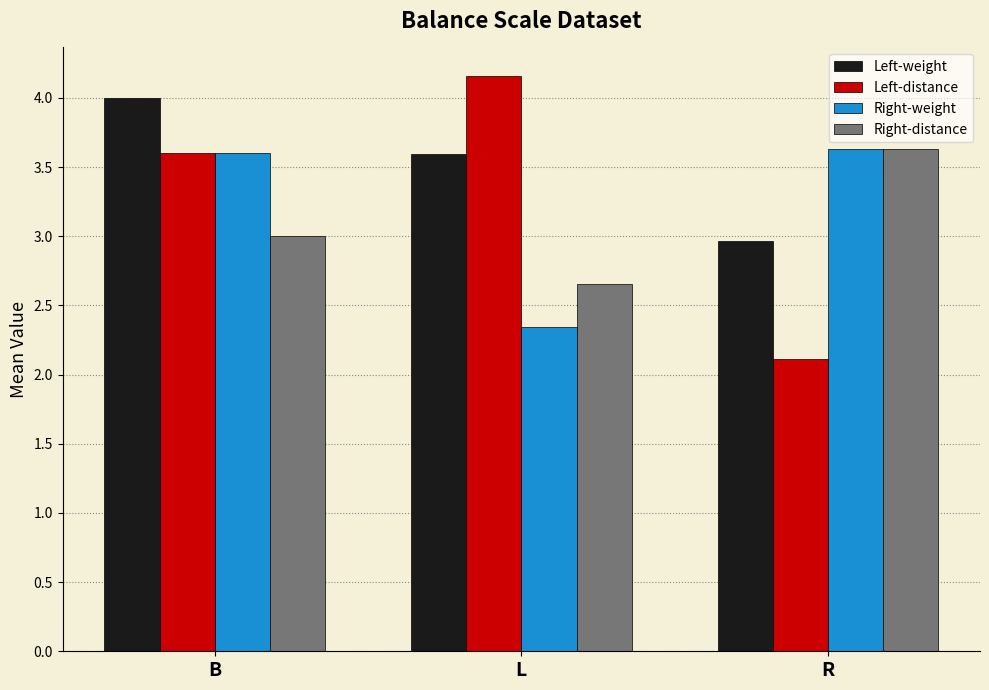

At L, list the series in order from largest to smallest.

Left-distance, Left-weight, Right-distance, Right-weight